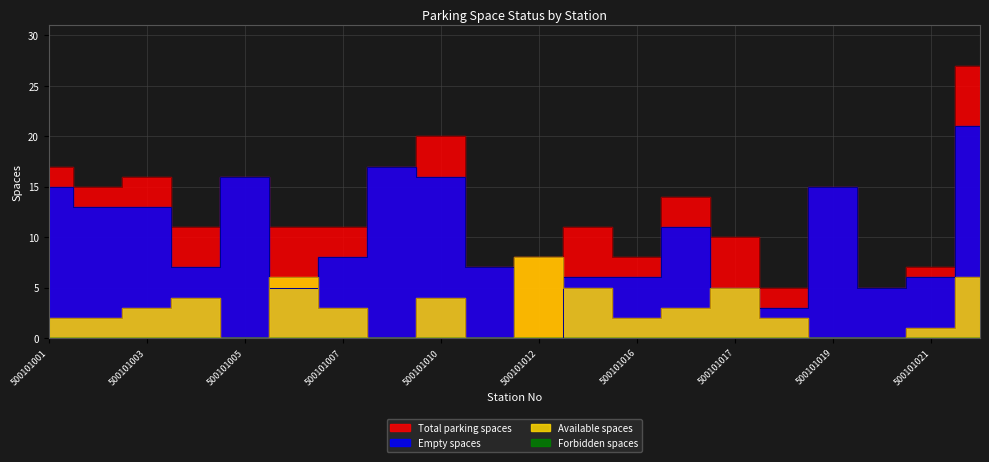

How many interior local peaks does the available_spaces series have?

5